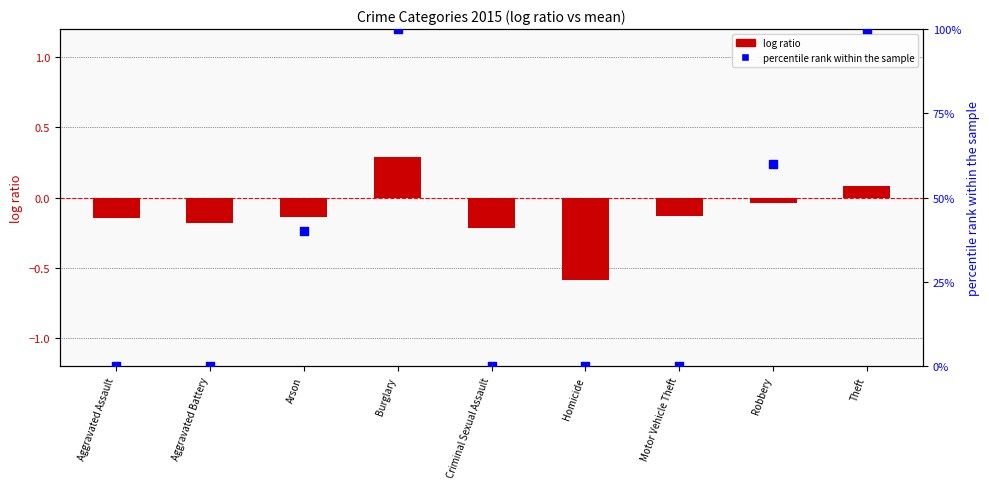

Is the value of log ratio at Theft greater than the value of percentile rank within the sample at Criminal Sexual Assault?

Yes